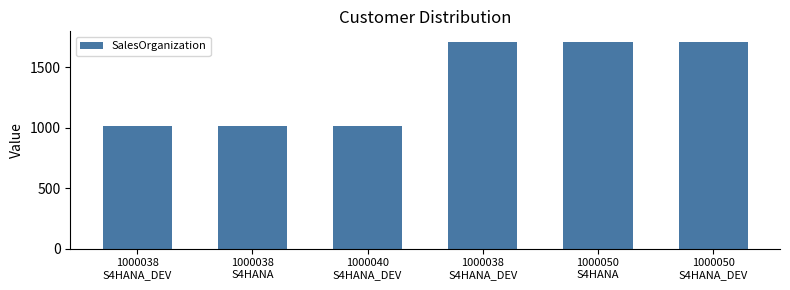

How many bars are there in total?

6